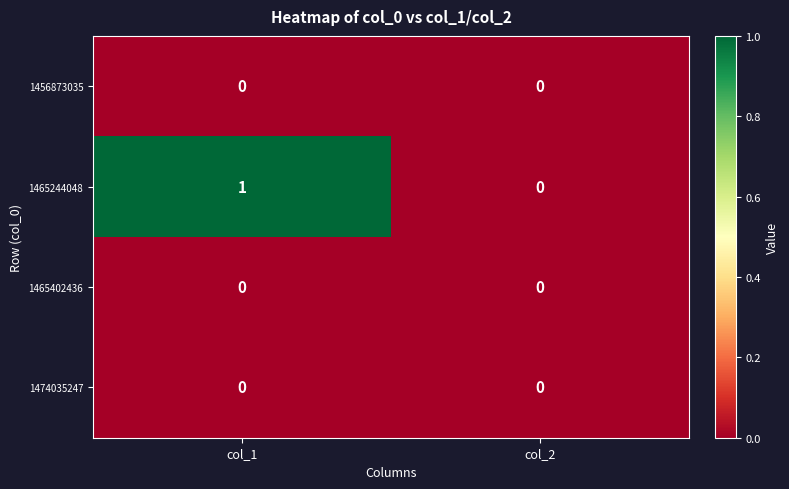

Which series changed the most between col_1 and col_2?

1465244048